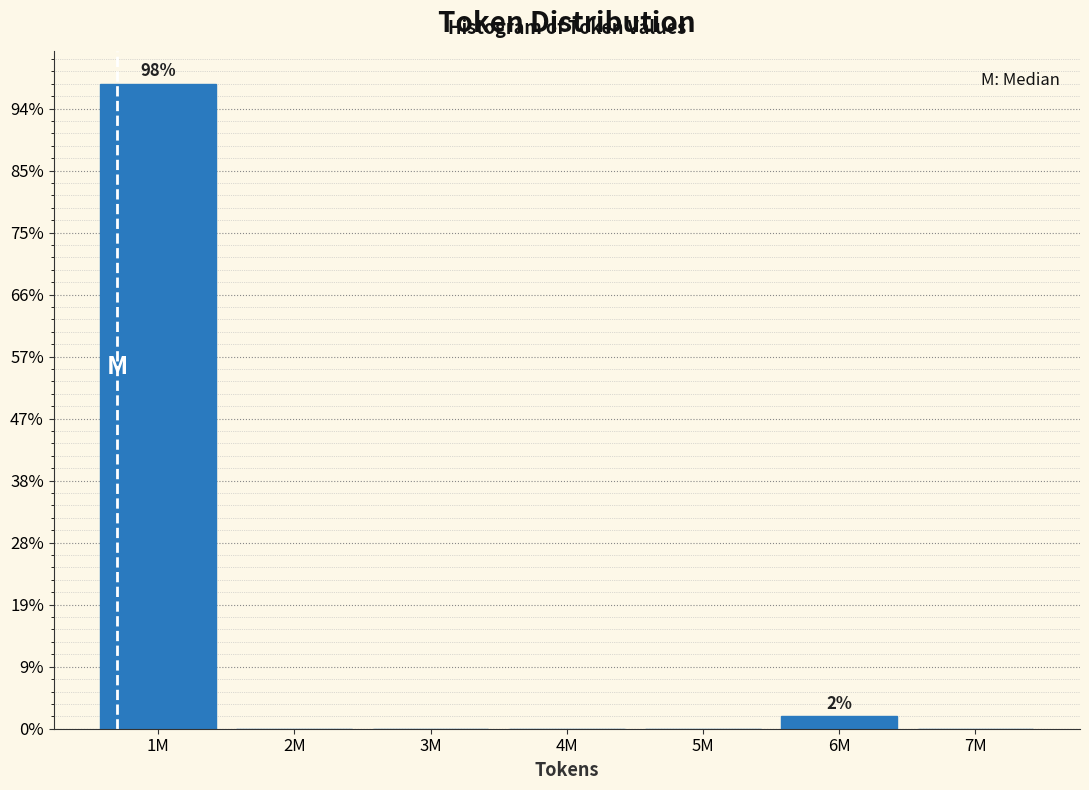

Are the bars horizontal?

No